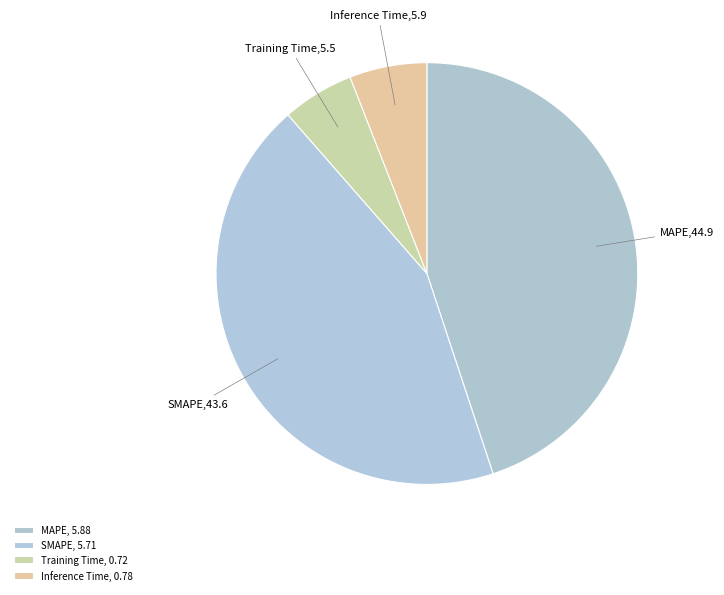

Between Inference Time and MAPE, which is larger?

MAPE